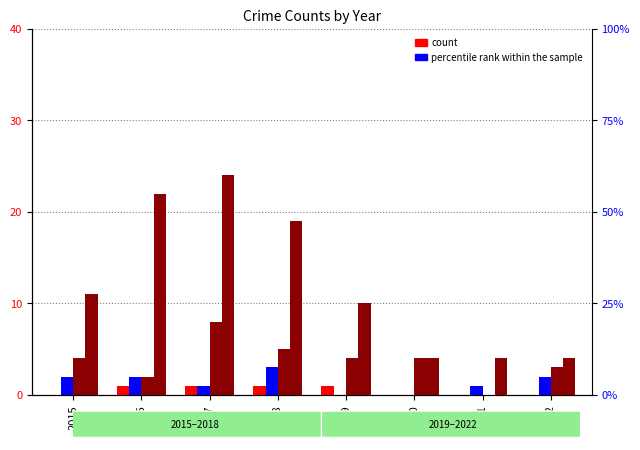

How many distinct data groups are displayed?

4